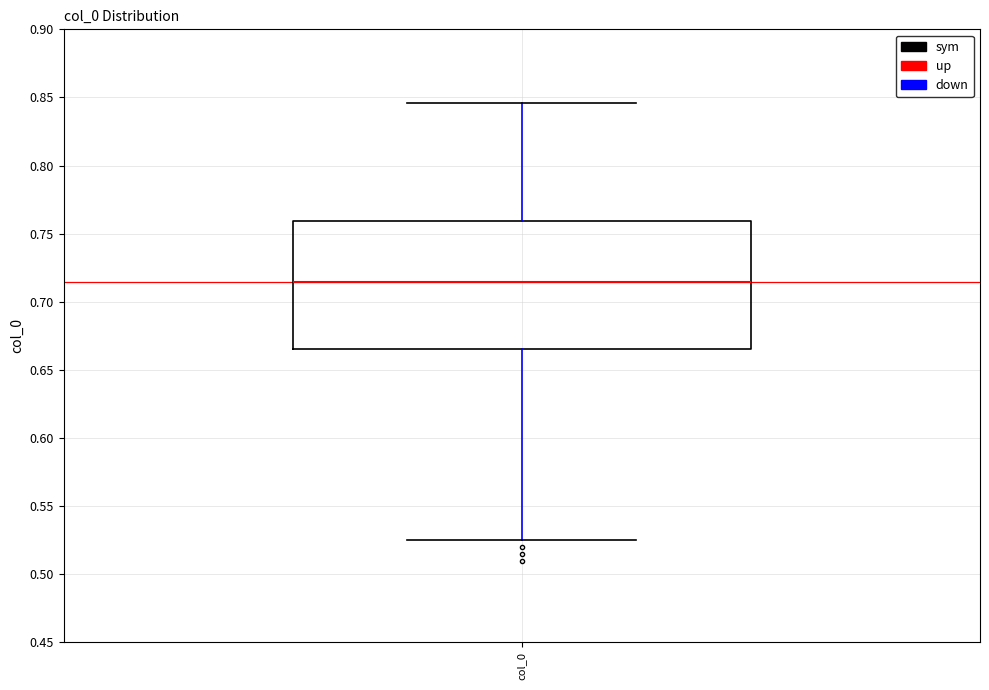

Read this box plot against the y-axis: the position of the median line, the range covered by the box, and the ends of both whiskers. The values are not printed on the chart, so give them approximately, as read against the axis.

median 0.715, box 0.665 to 0.760, whiskers 0.525 to 0.845